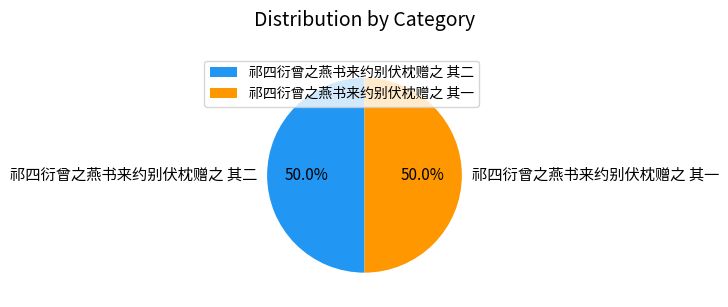

Approximately how many times larger is the value at 祁四衍曾之燕书来约别伏枕赠之 其一 compared to 祁四衍曾之燕书来约别伏枕赠之 其二?

1.0